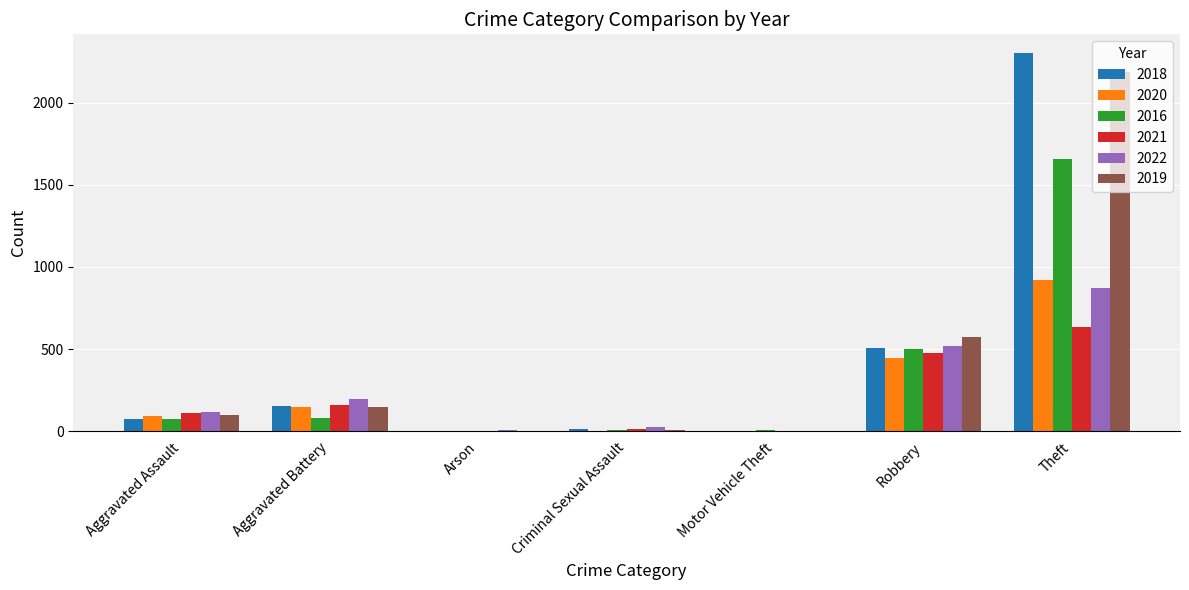

What are all the series names shown in the legend?

2018, 2020, 2016, 2021, 2022, 2019